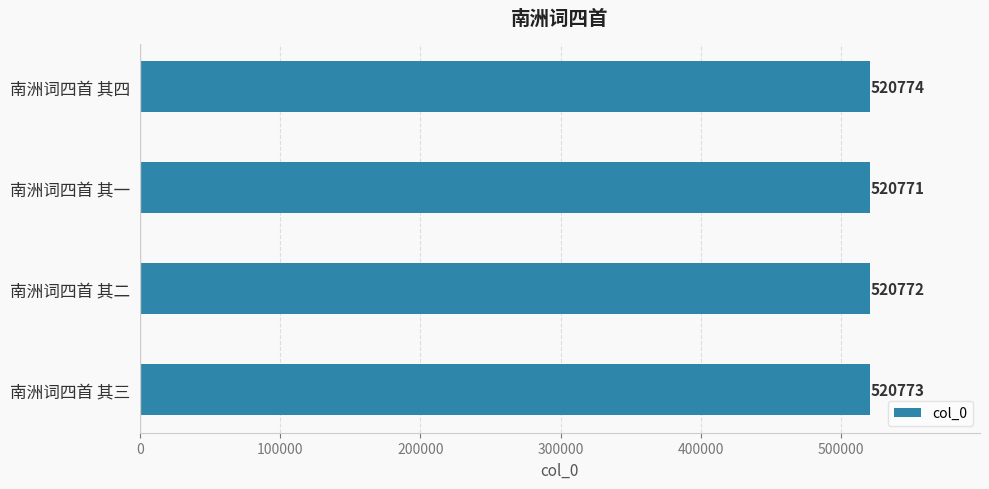

The chart shows a value of 520773 at 南洲词四首 其三. True or false?

True